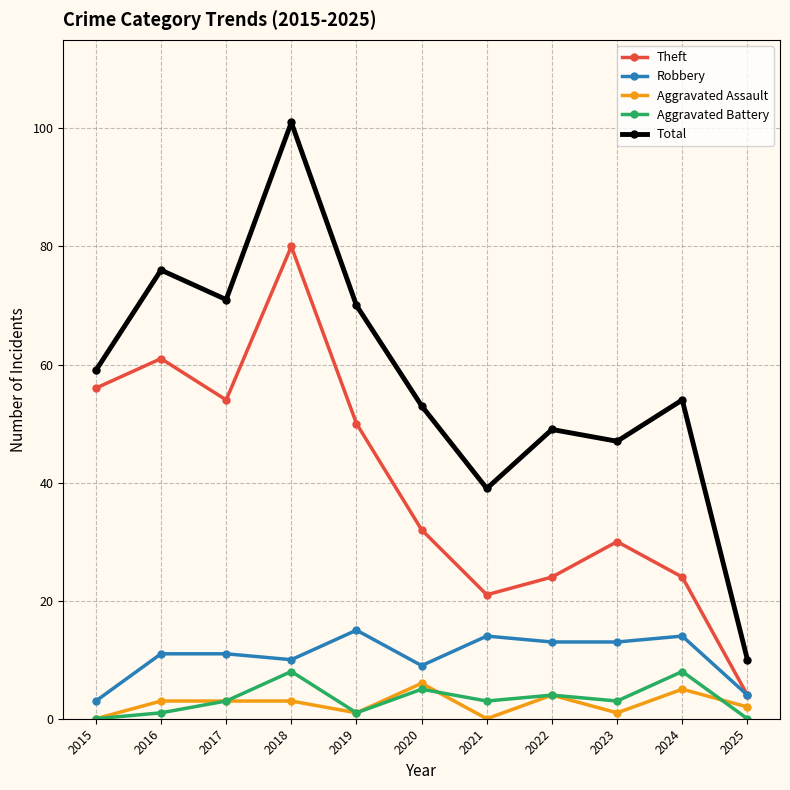

The Aggravated Battery series shows 8 at 2018. True or false?

True